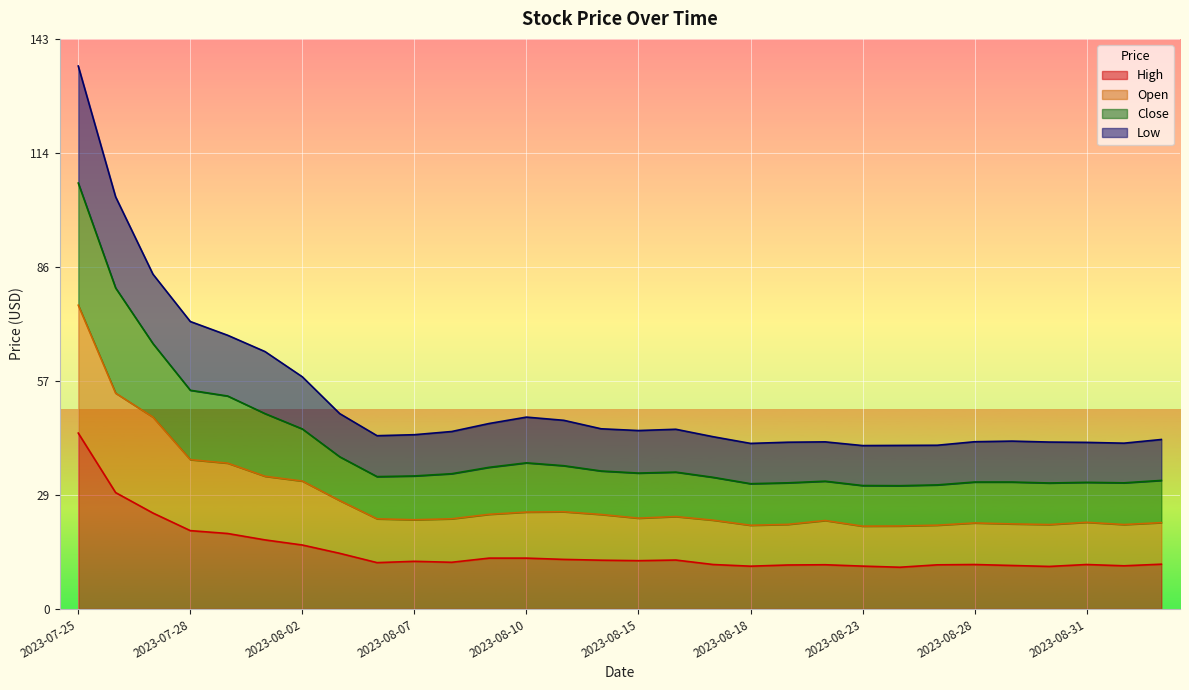

True or false: Close and High cross at least once.

False